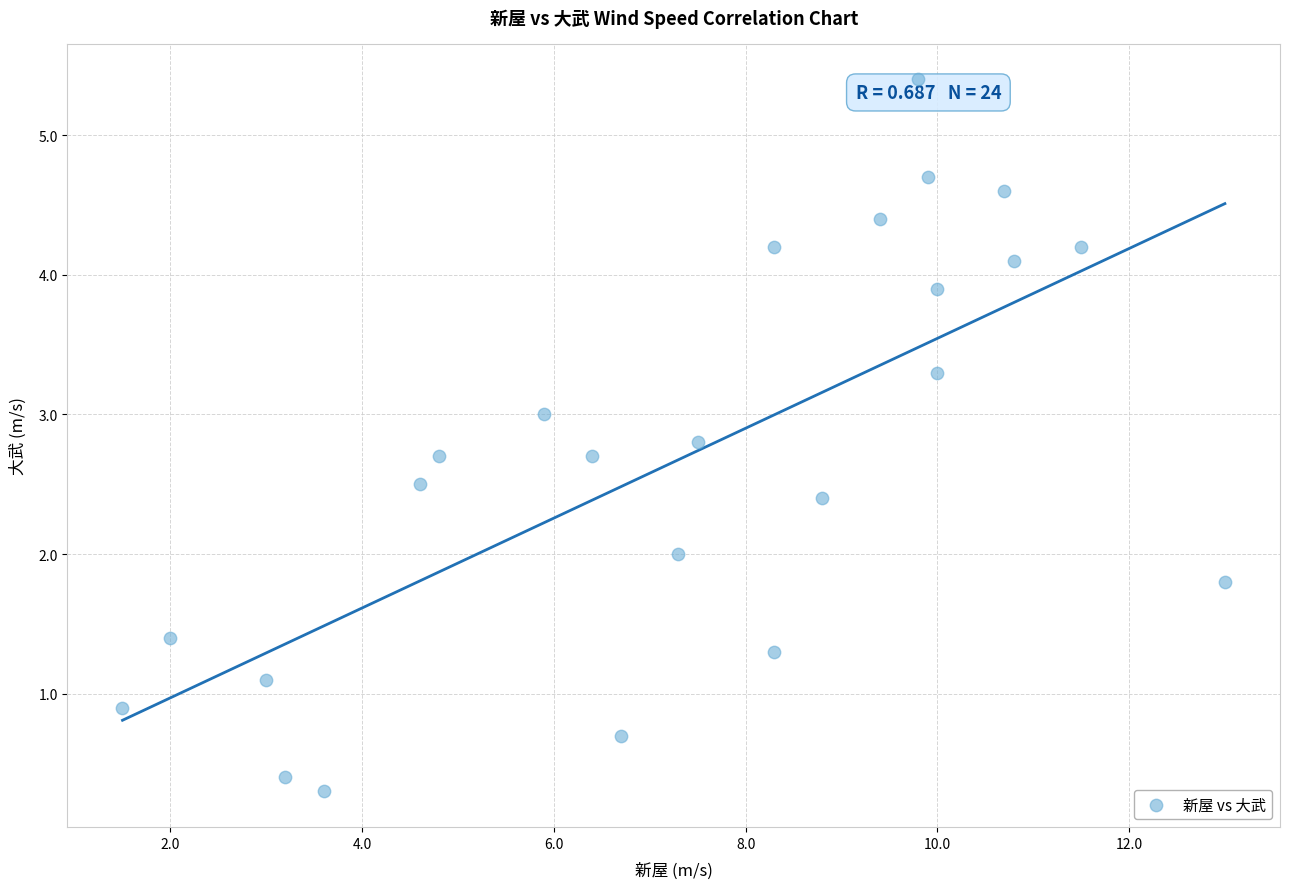

What is the range of Y values (max minus min)?

5.1